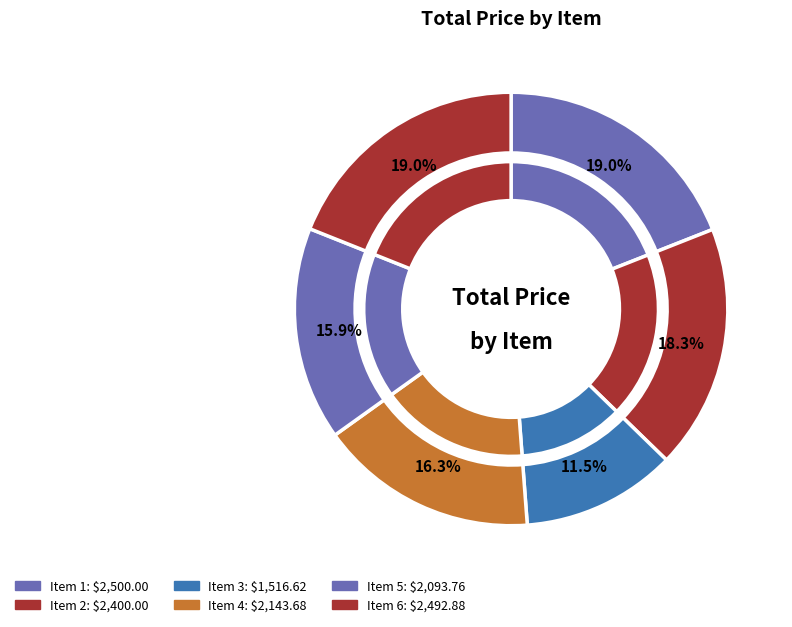

Approximately how many times larger is the value at 3 compared to 6?

0.6